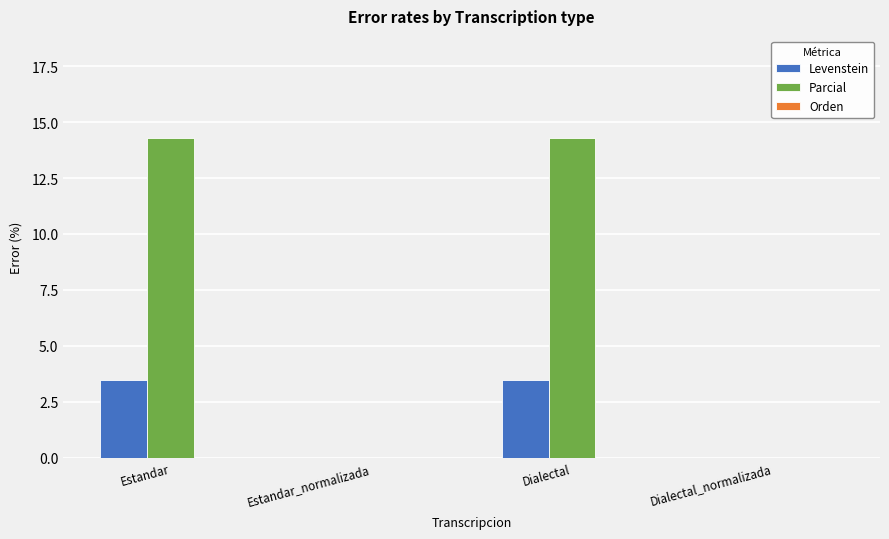

Is the value of Levenstein at Estandar greater than the value of Parcial at Dialectal?

No